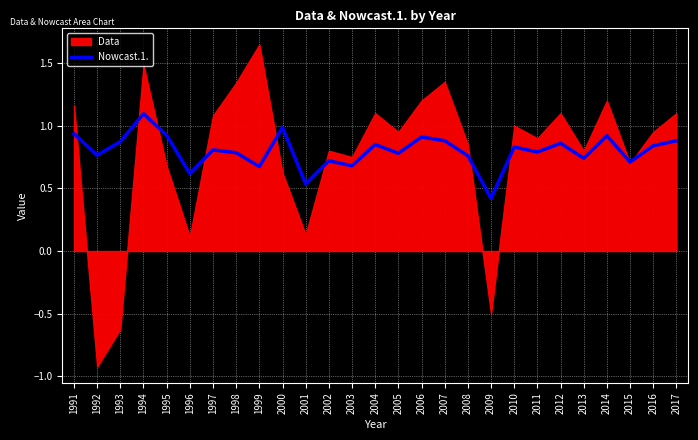

What is the change in value from 2010 to 2013?

-0.1